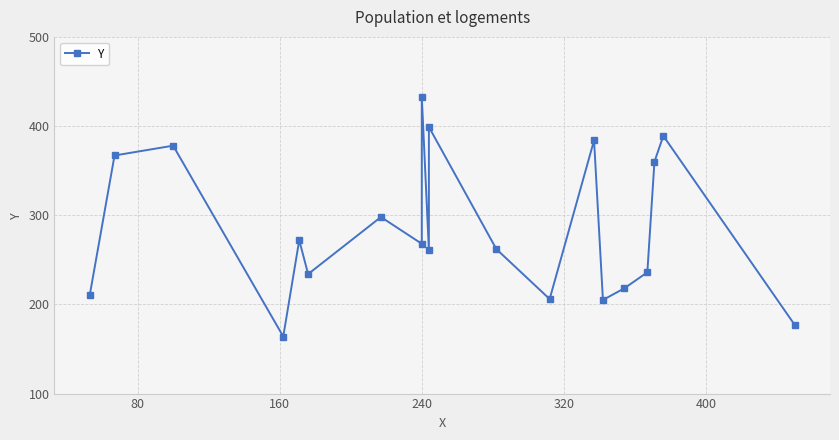

True or false: the data shows 135 at 160.

False